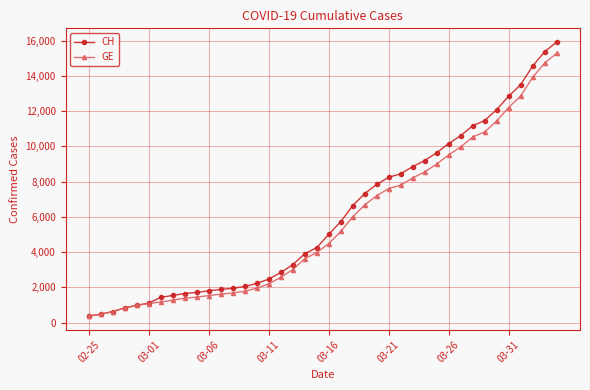

What is the value of the GE point at the 11th from the left?

1538